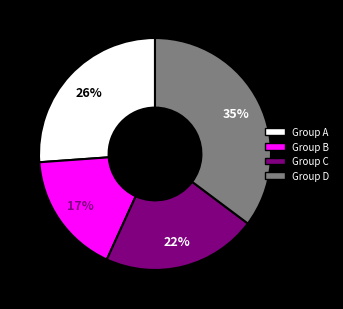

Which category has the smallest portion of the pie?

Group B